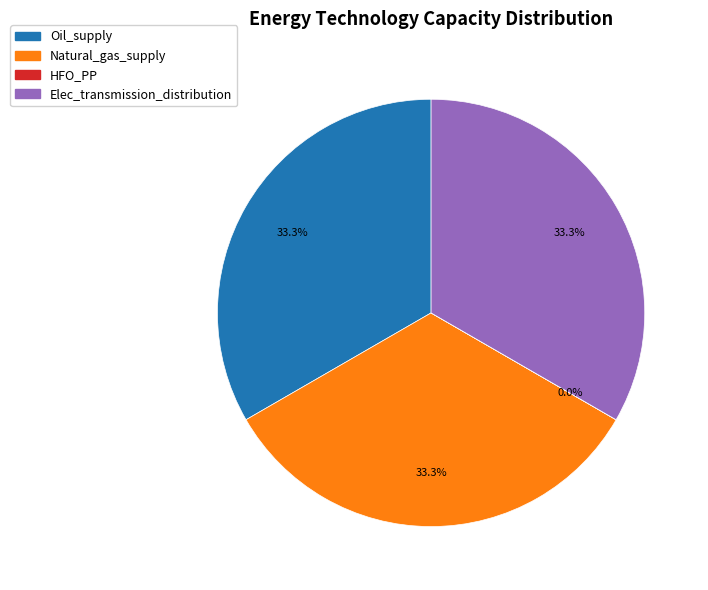

Approximately how many times larger is the value at Elec_transmission_distribution compared to Oil_supply?

1.0